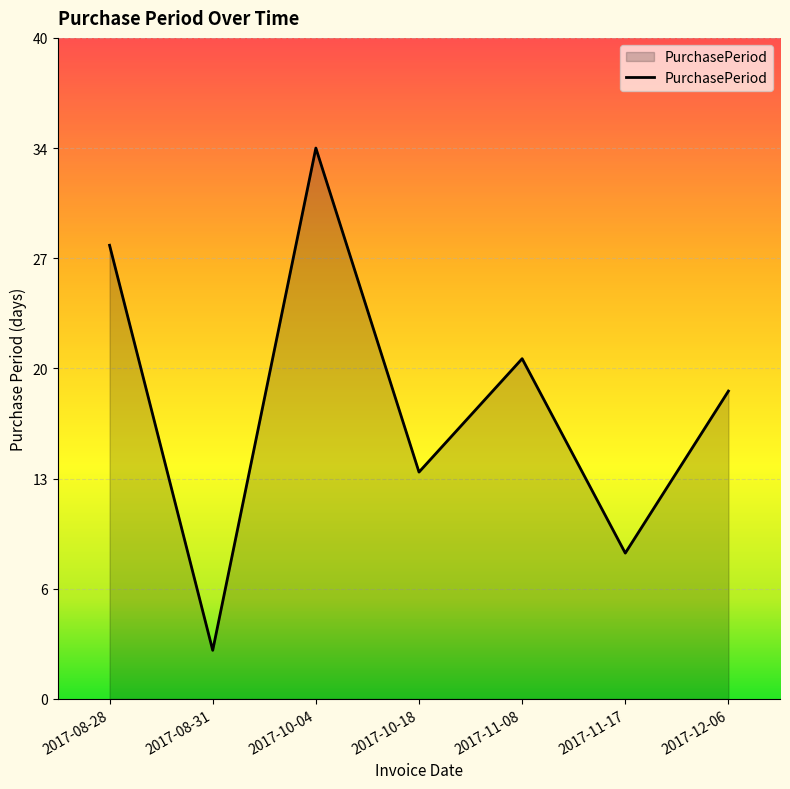

True or false: the data shows 21 at 2017-11-08.

True